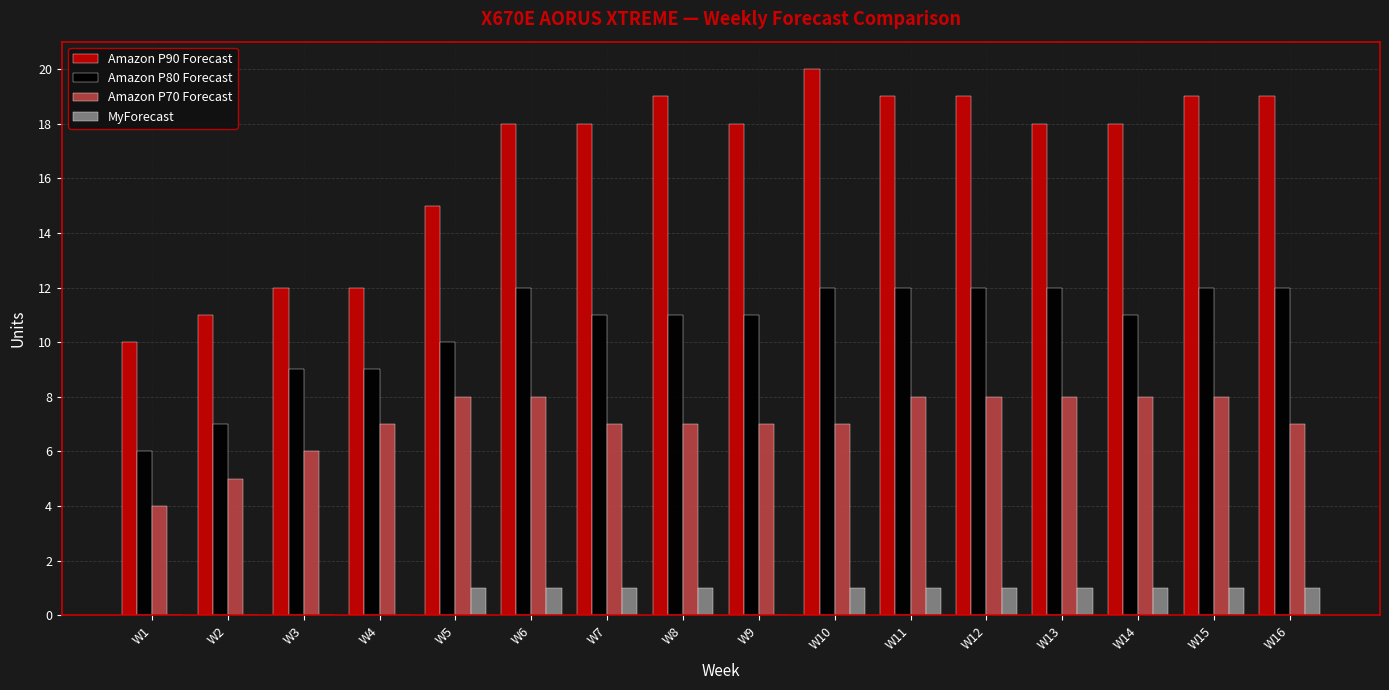

Which category has the highest value in the Amazon P90 Forecast series?

W10